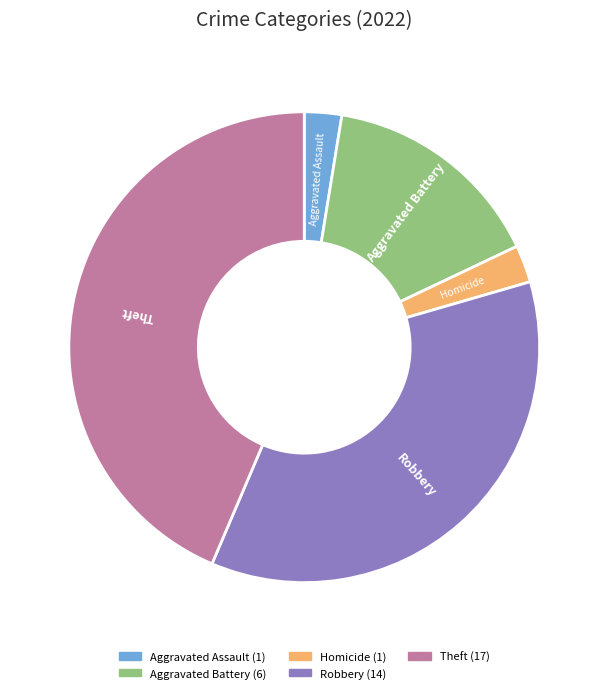

Does any single category account for the majority?

No